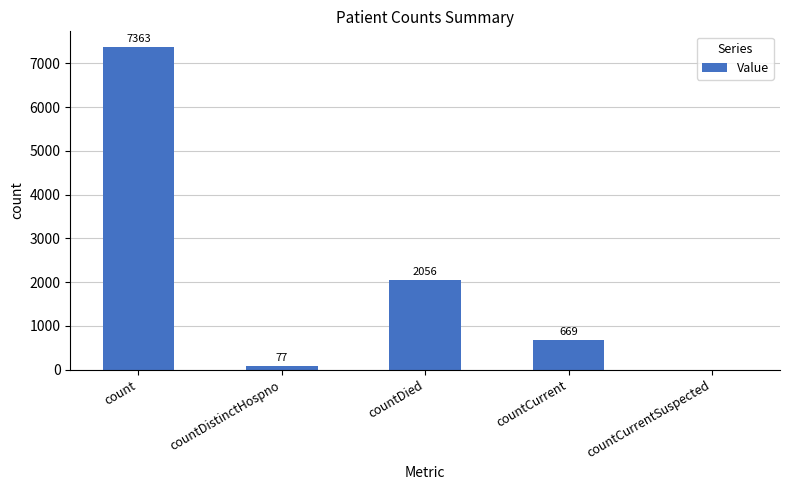

The value at count is 12494. True or false?

False